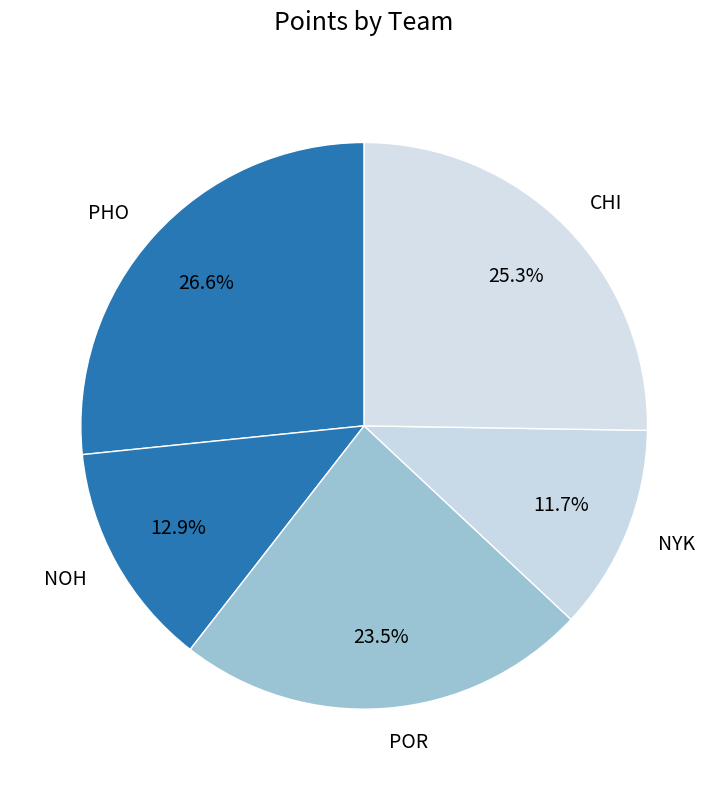

How many segments does this pie chart have?

5